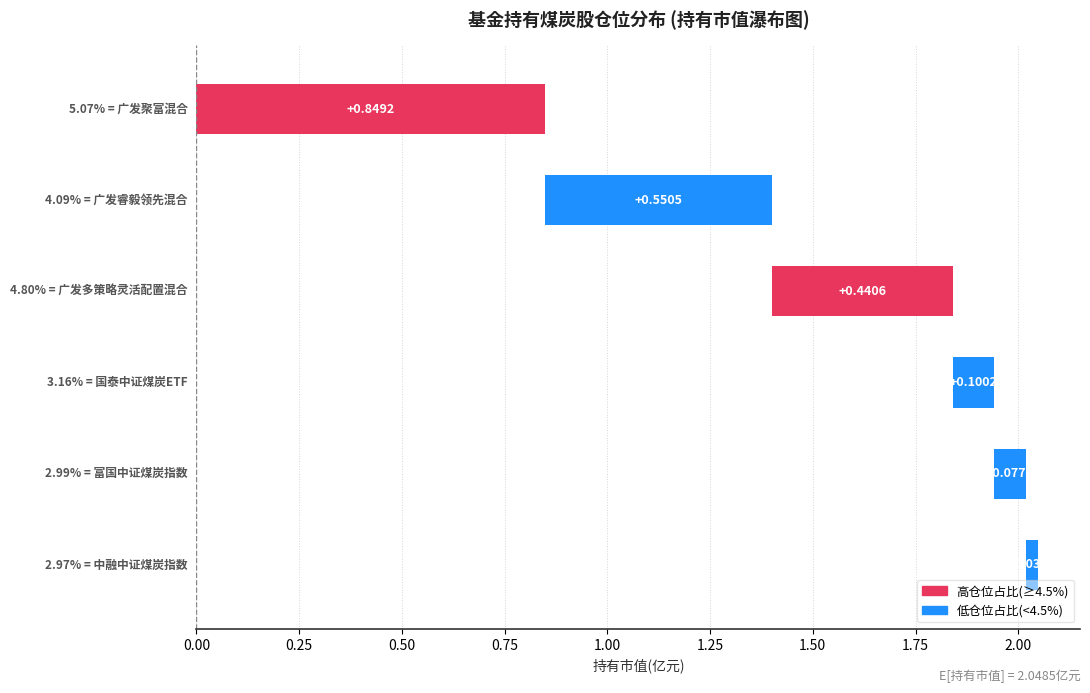

What is the sum of the values at 广发聚富混合 and 广发多策略灵活配置混合?

1.3